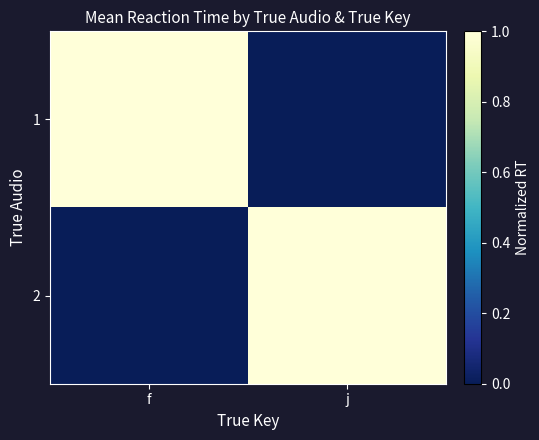

Rank the series by their maximum value, from highest to lowest.

2, 1